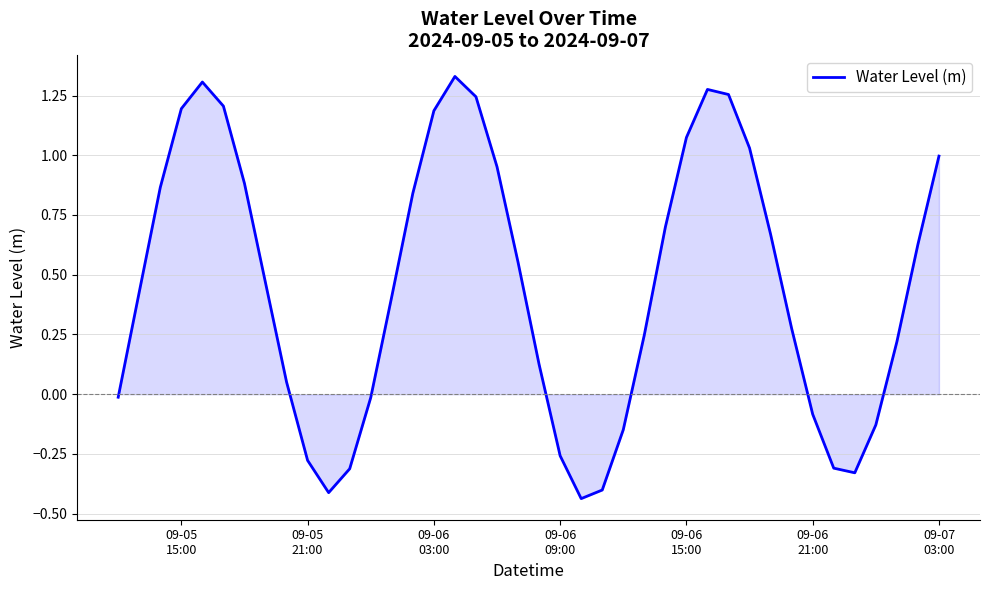

Does the chart display data point markers on the line(s)?

No